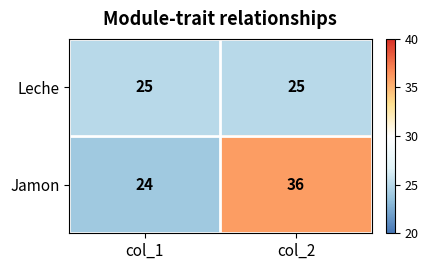

What is the smallest value displayed?

24